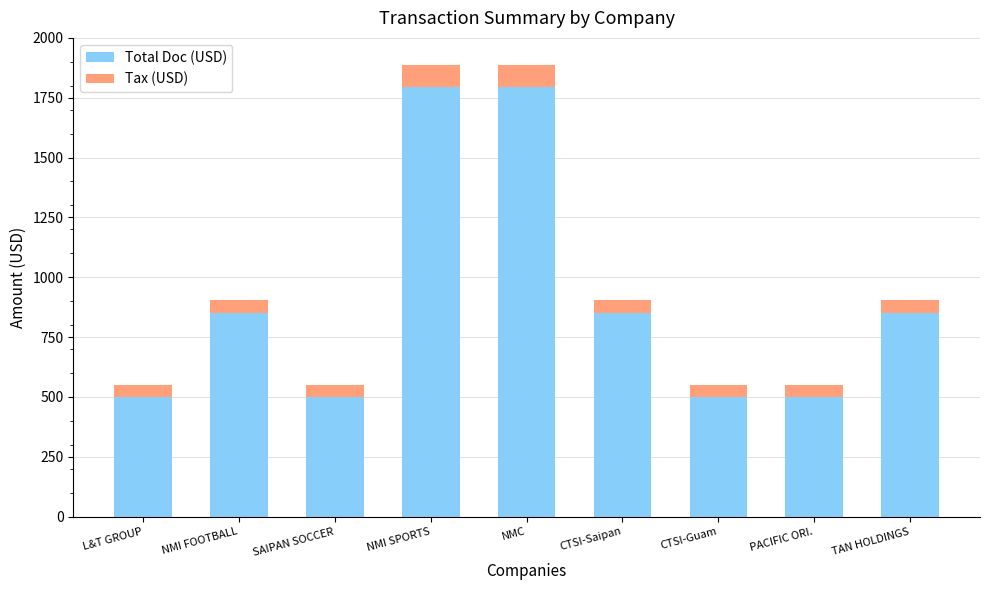

Reading right to left, transcribe the values for Total Doc (USD).

850.0	501.0	501.0	850.0	1795.5	1795.5	501.0	850.0	501.0